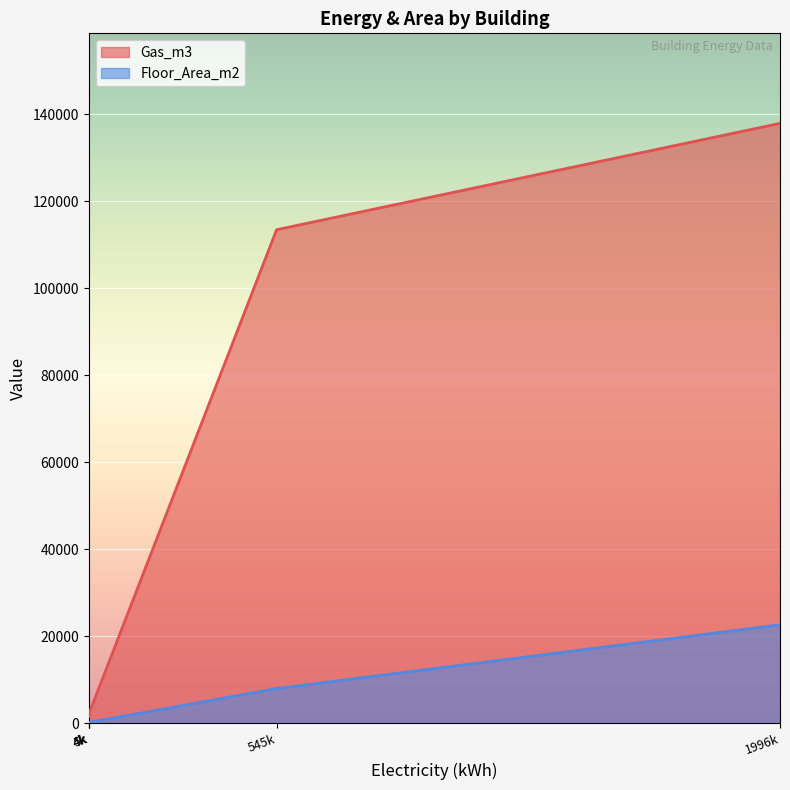

Rank the series by their maximum value, from lowest to highest.

Floor_Area_m2, Gas_m3